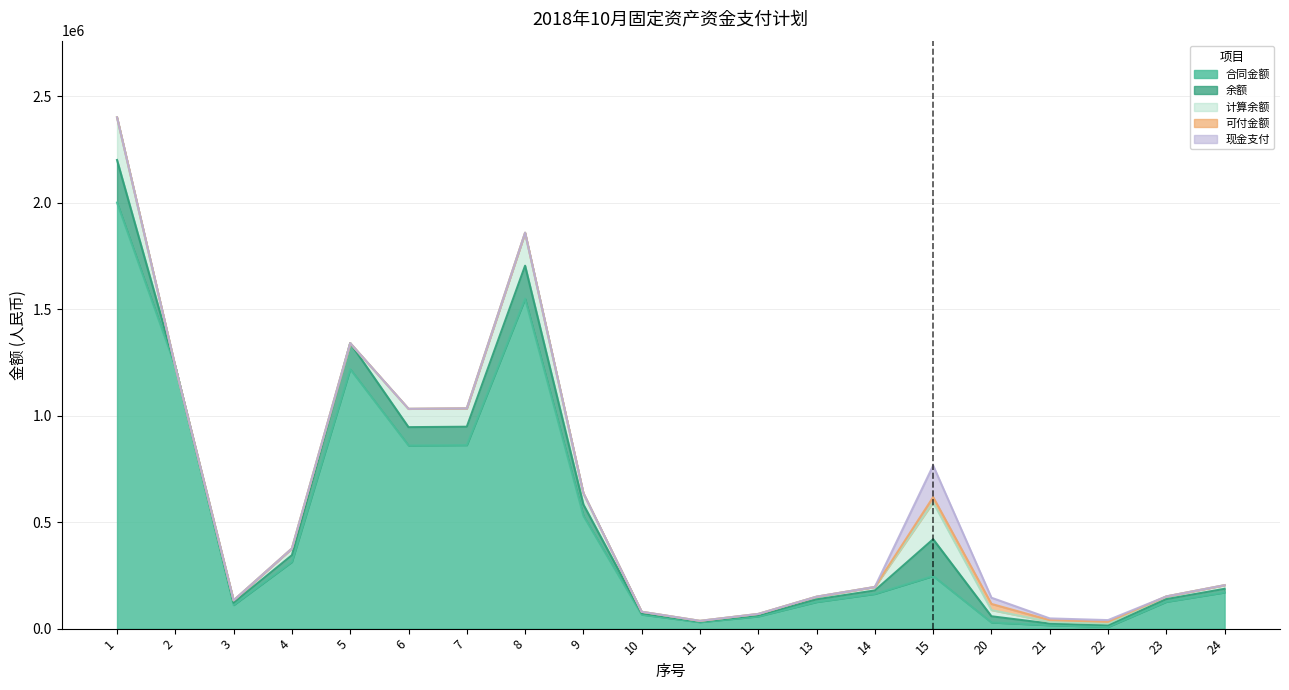

The value of 余额 at 14 is 16300. True or false?

True